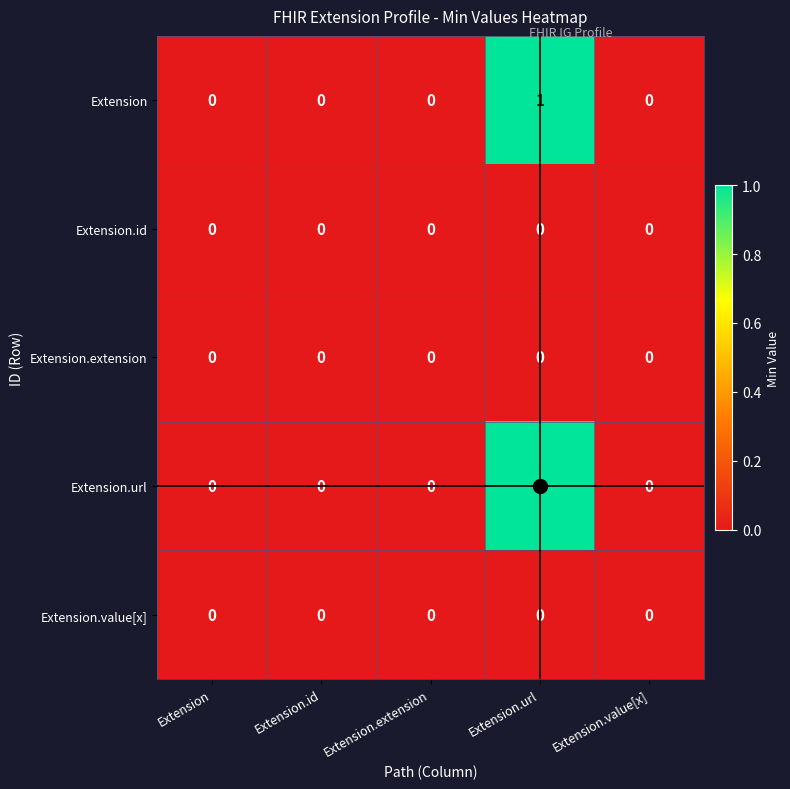

At which label does Extension reach its peak?

Extension.url